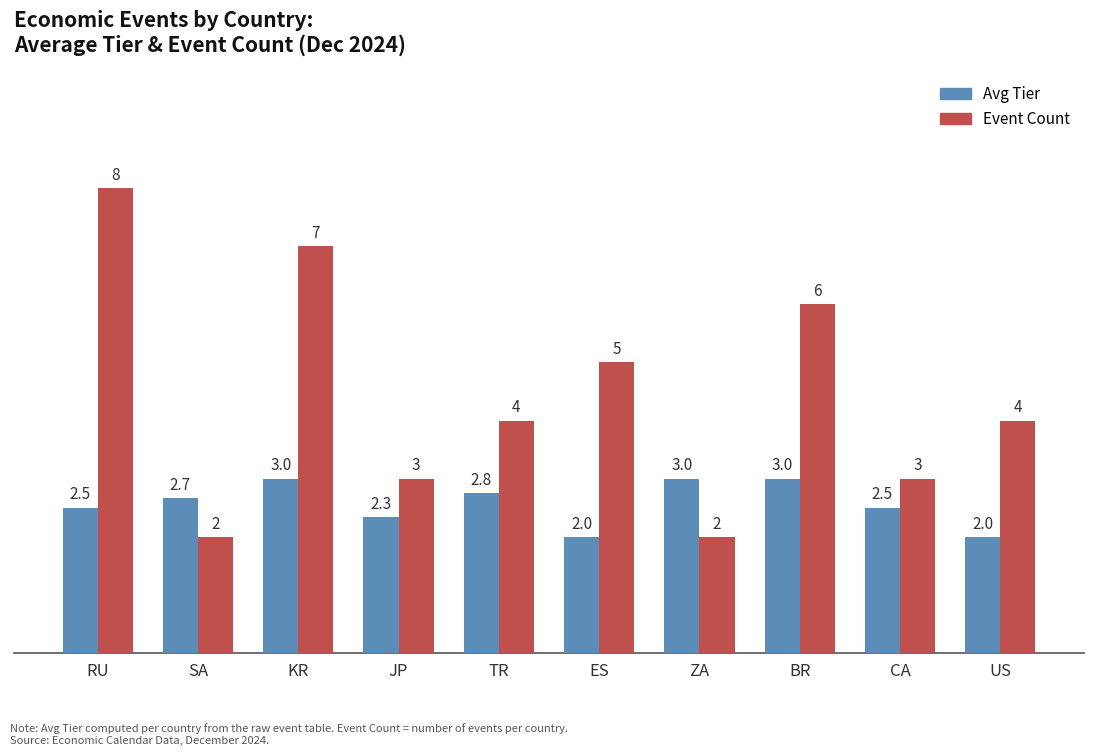

At which category is the sum across all series the highest?

RU